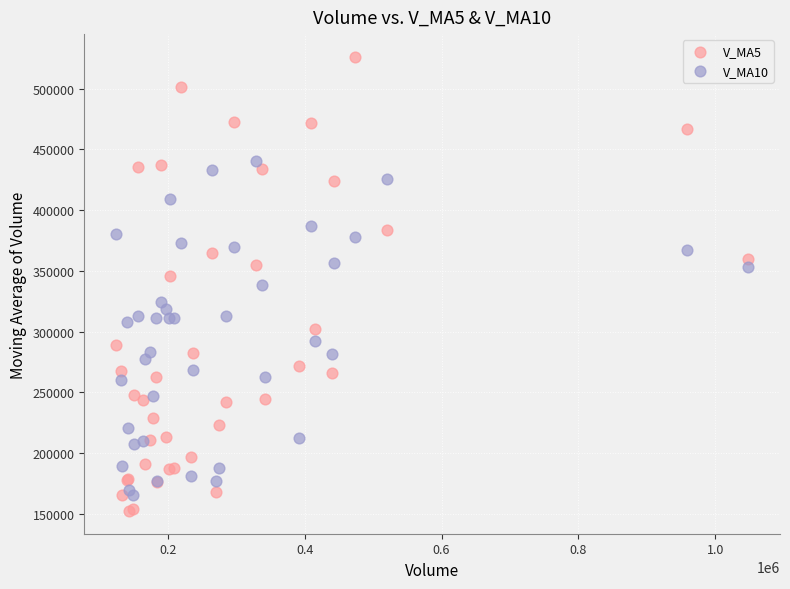

Which series has the largest Y range (max minus min)?

V_MA5